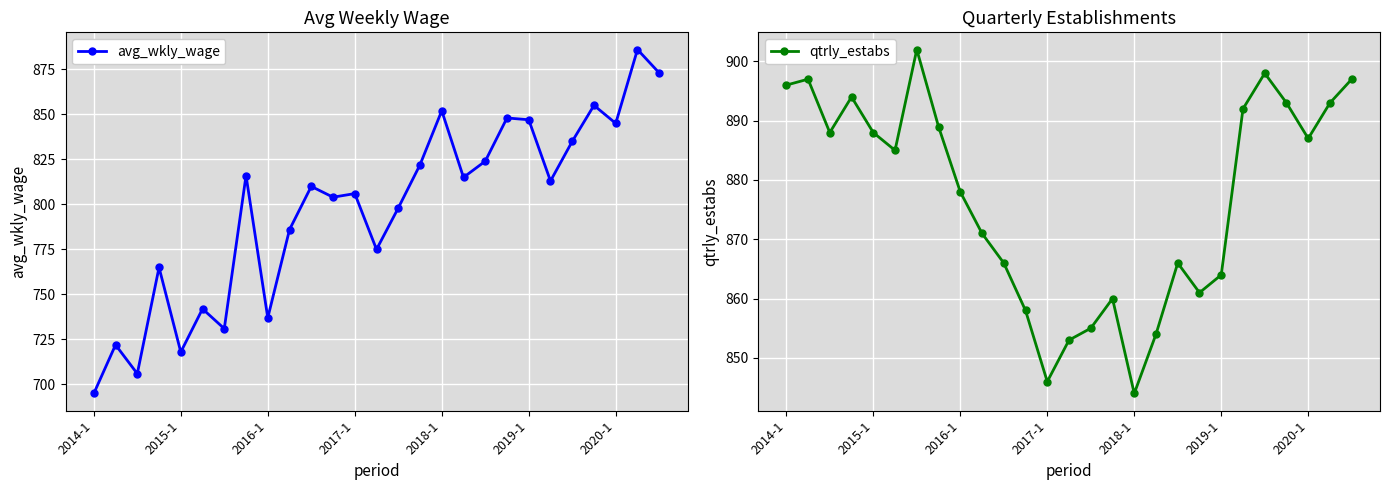

Is it true that avg_wkly_wage equals 1194 at 9?

False